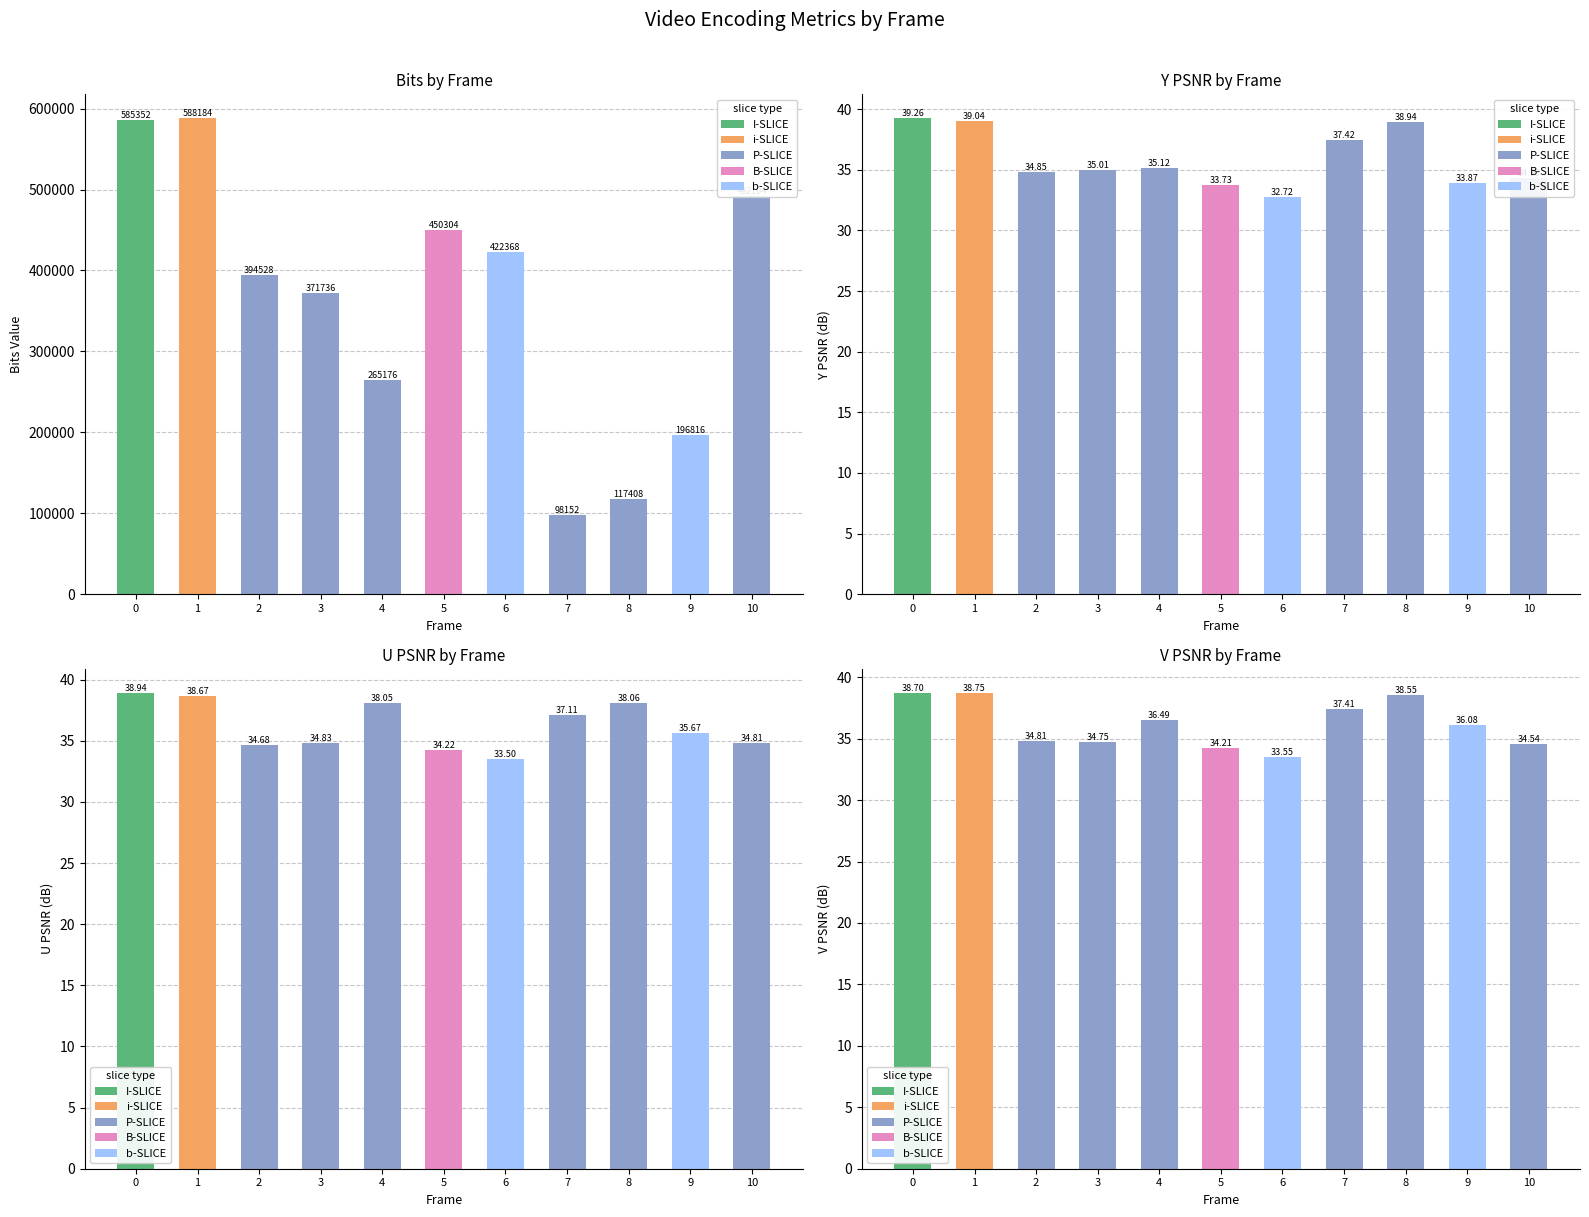

Which category has the highest value across all series?

Frame 1